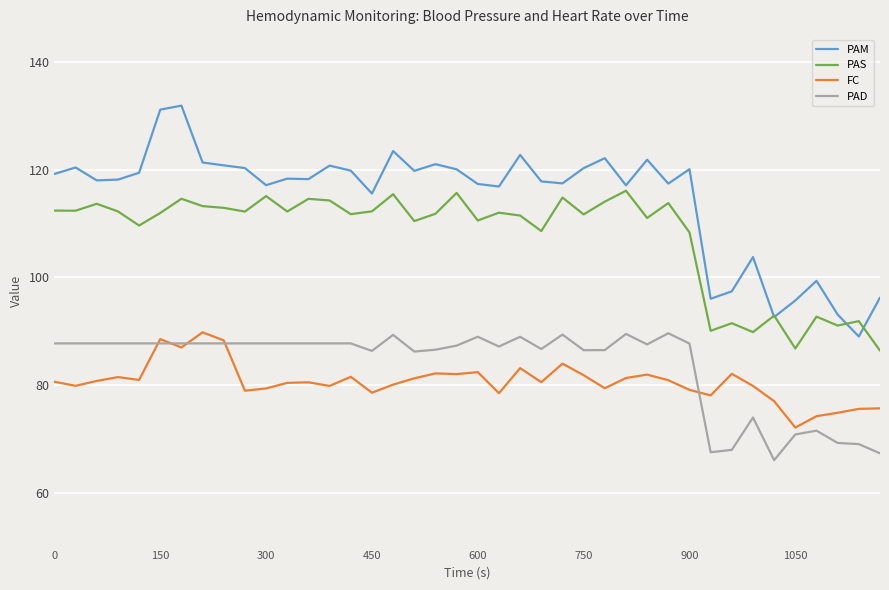

Which series has the largest total across all categories?

PAM